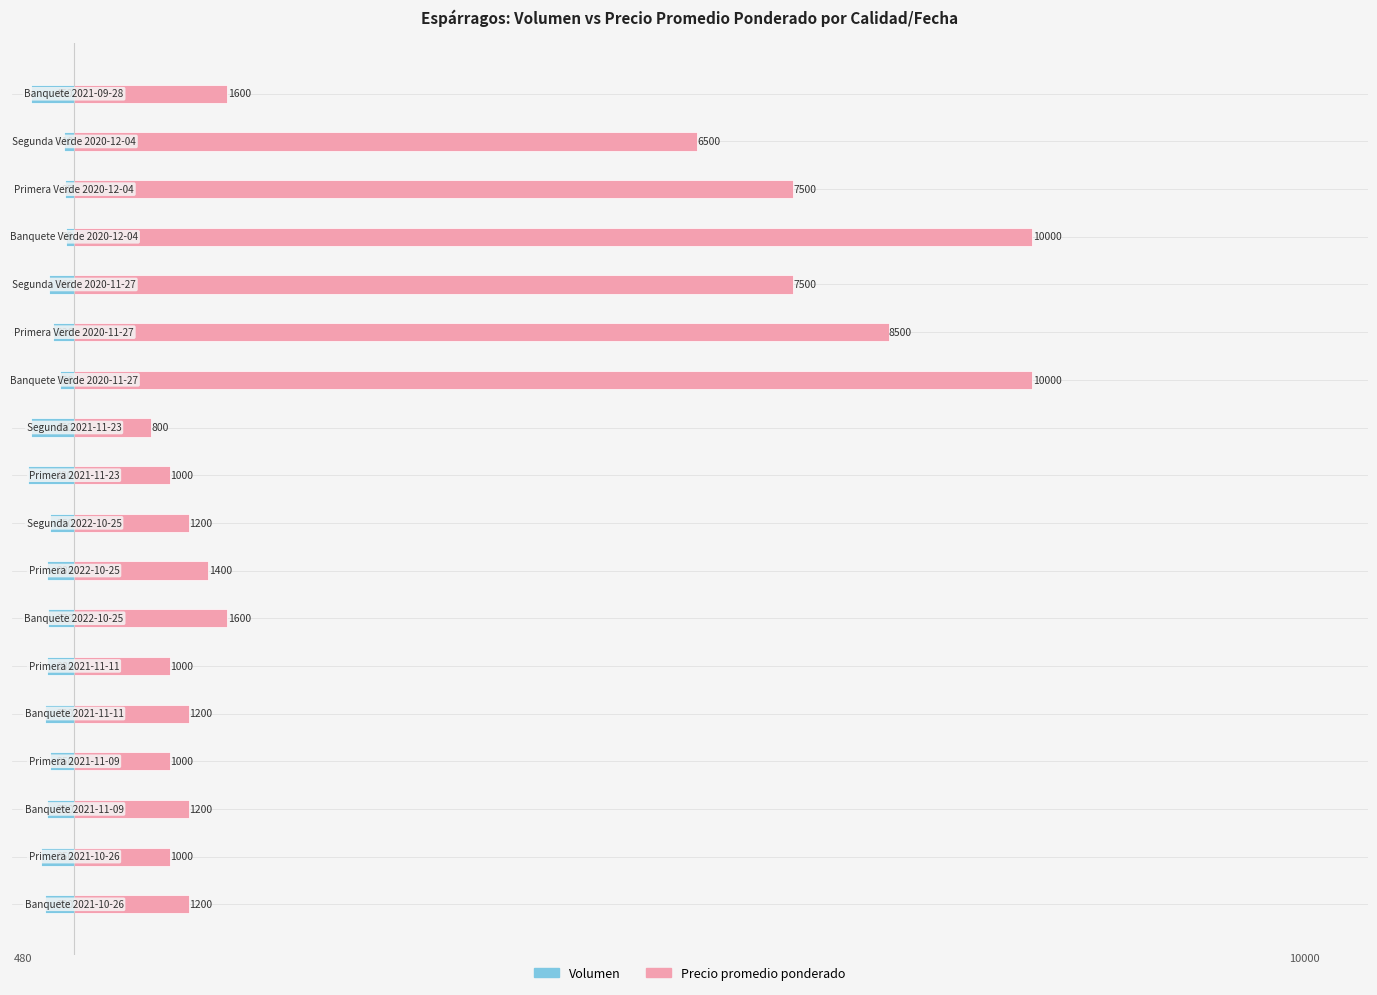

The value of Volumen at 15 is -43. True or false?

False